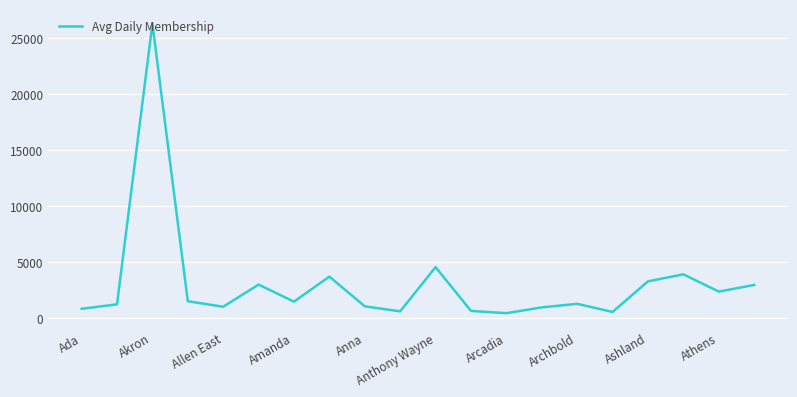

What is the smallest value displayed?

460.4